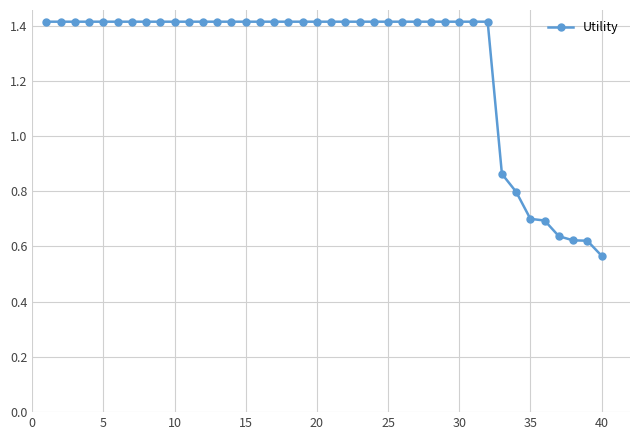

Is this an area chart (filled region under the line)?

No